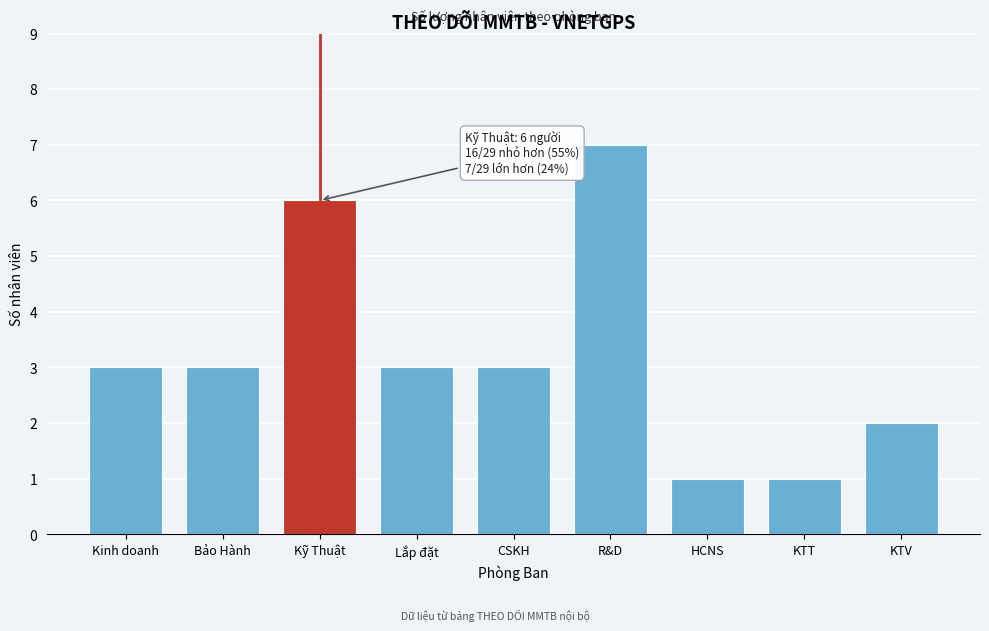

Reading left to right, what are all the values shown in this chart?

Kinh doanh=3	Bảo Hành=3	Kỹ Thuật=6	Lắp đặt=3	CSKH=3	R&D=7	HCNS=1	KTT=1	KTV=2